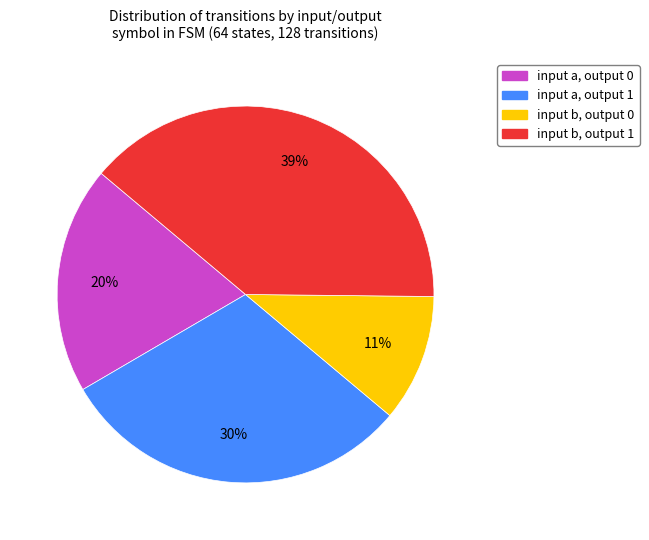

Combined, do input a, output 0 and input b, output 0 account for over 50%?

No